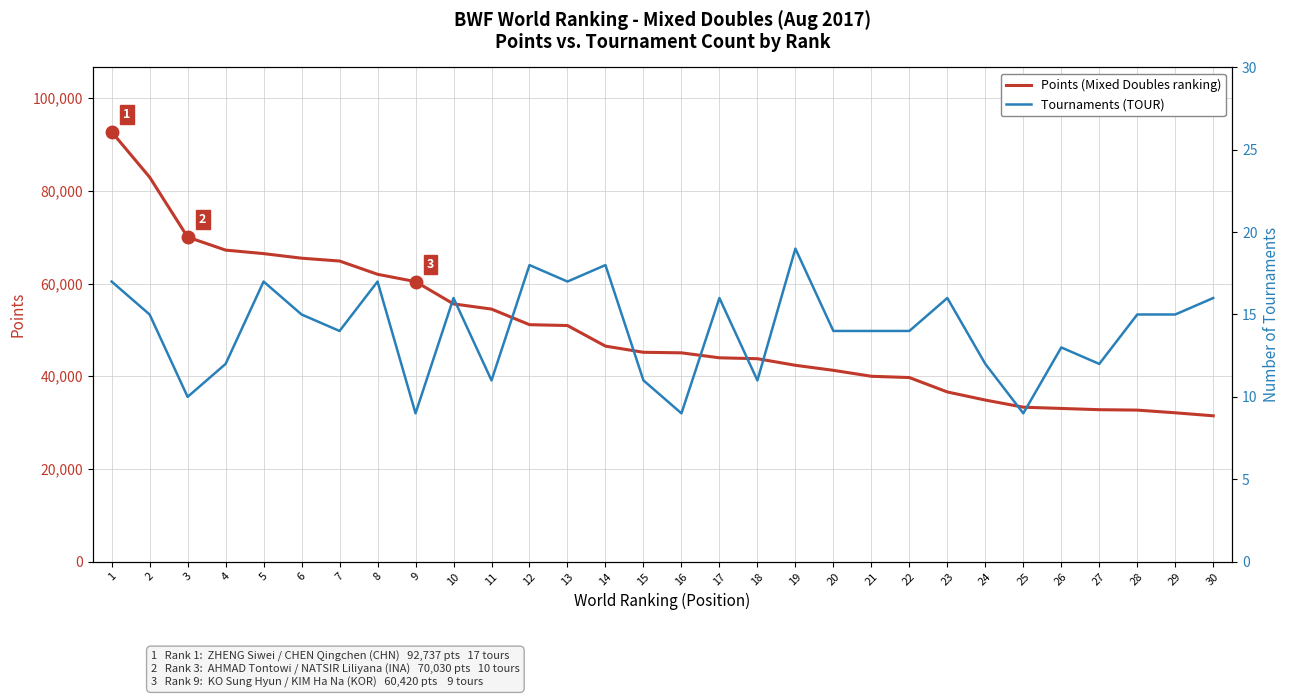

The Points (Mixed Doubles ranking) series shows 32452.8 at 7. True or false?

False